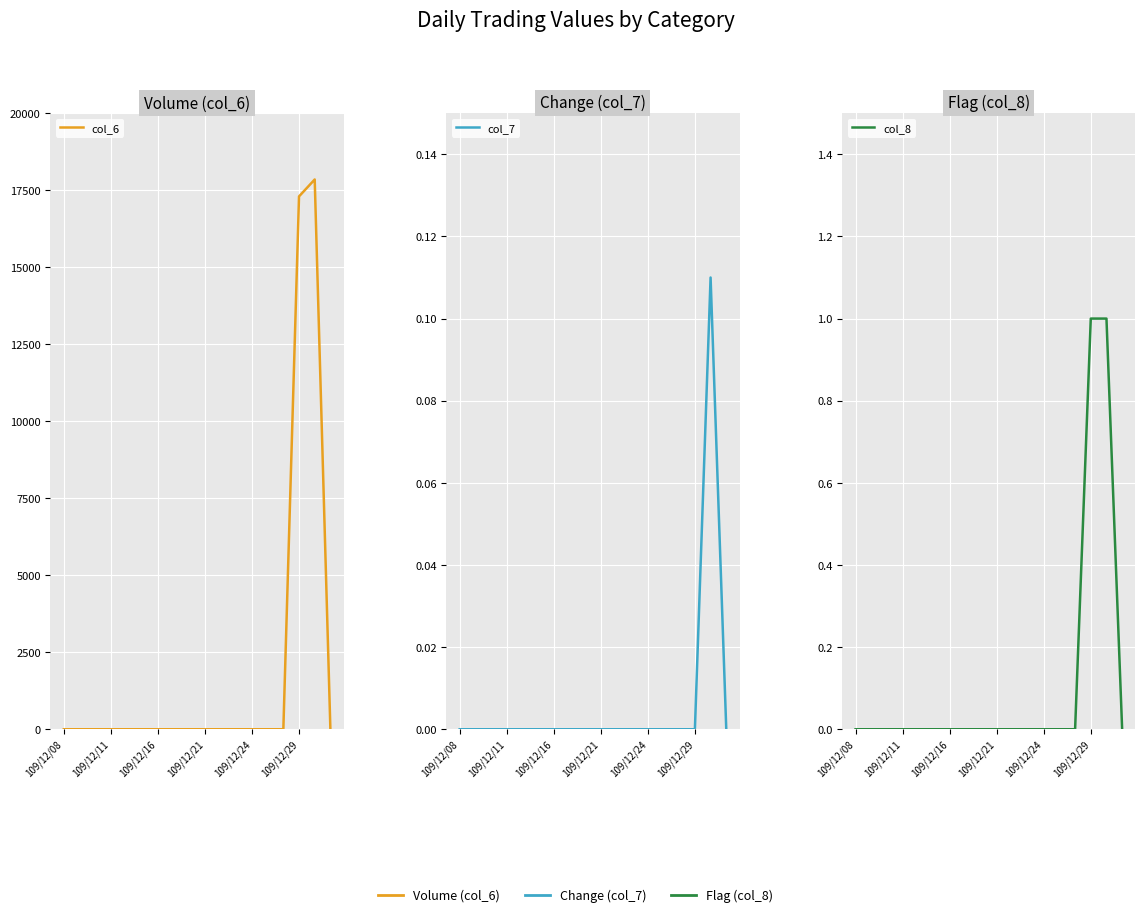

Rank the series by their maximum value, from highest to lowest.

col_6, col_8, col_7